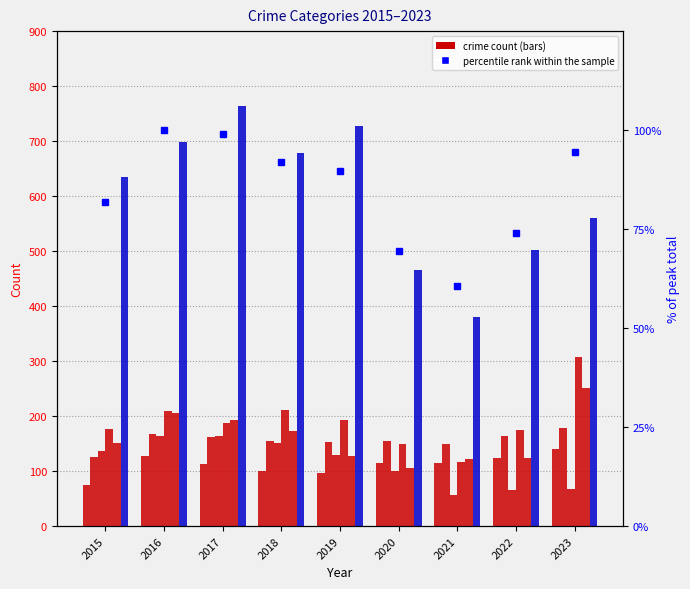

True or false: Theft has a value of 860 at 2023.

False